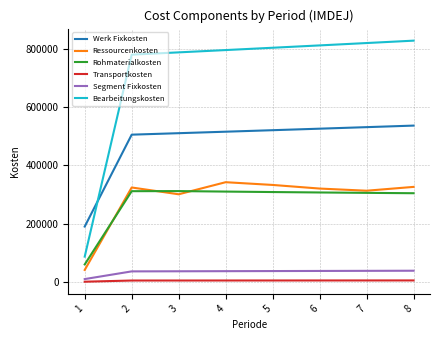

What is the average value of the Transportkosten series?

4637.1